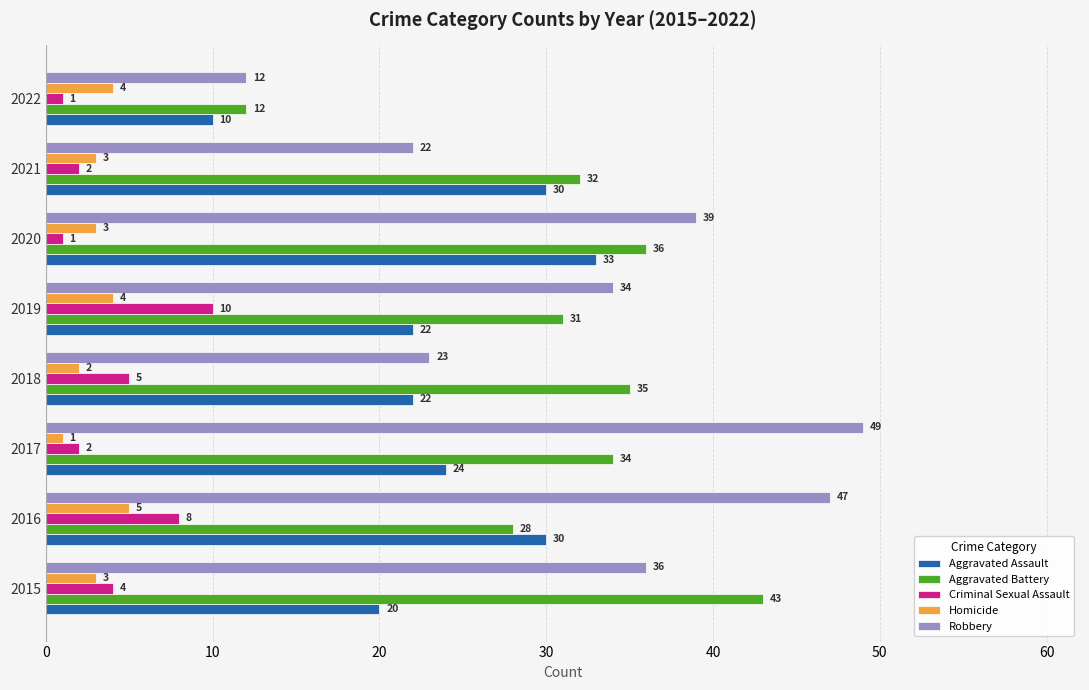

Is it true that Aggravated Assault equals 24 at 2017?

True